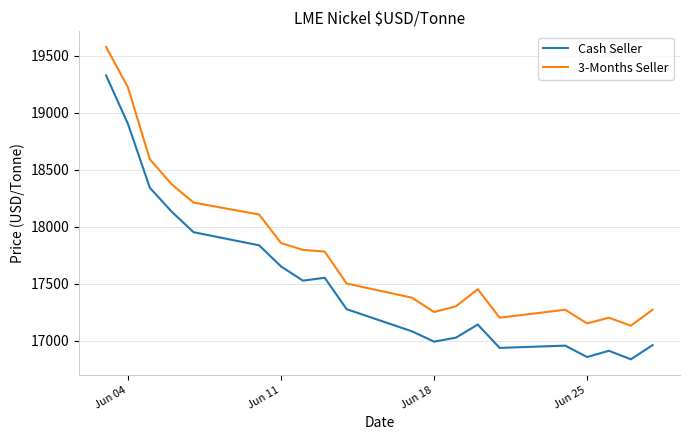

True or false: 3-Months Seller has more than 0 interior local peaks.

True